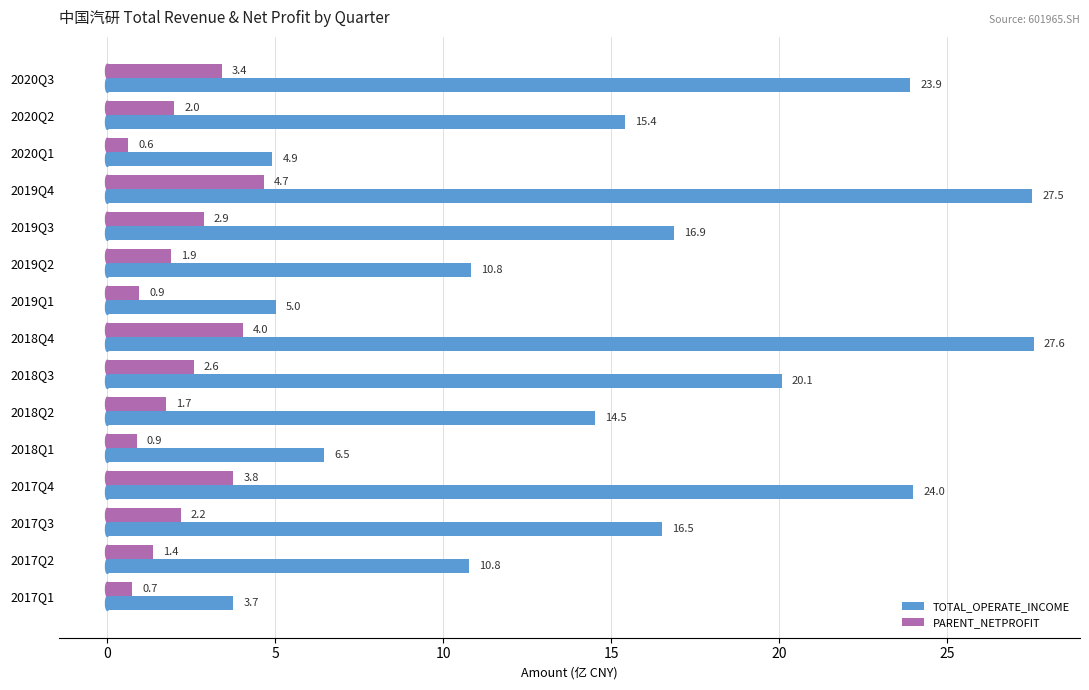

At which label does PARENT_NETPROFIT reach its peak?

2019Q4